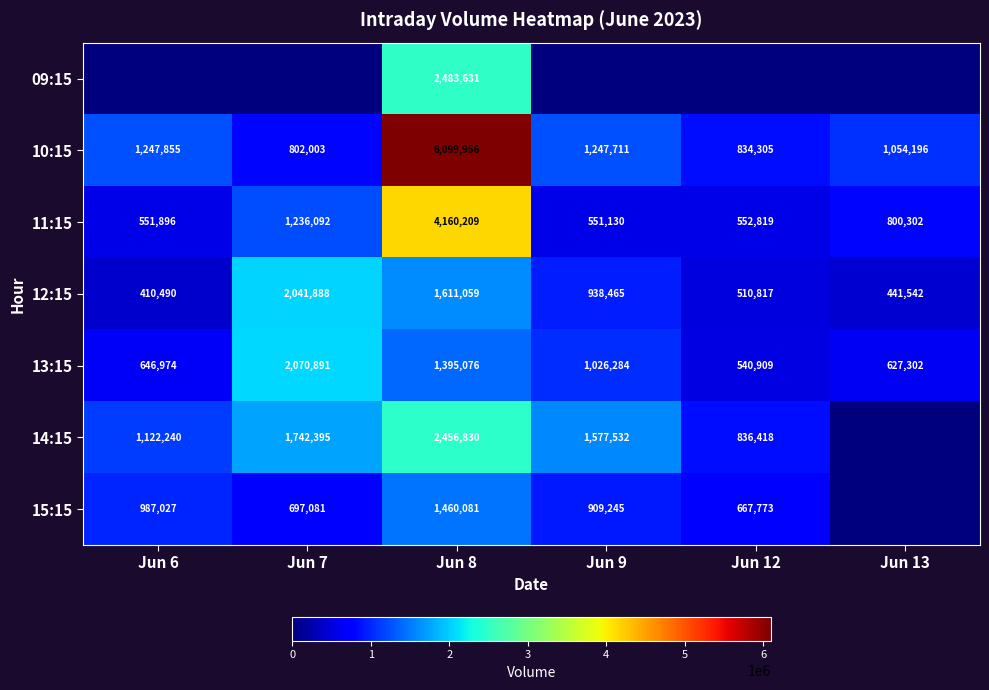

Is it true that 14:15 equals 1742395 at Jun 7?

True